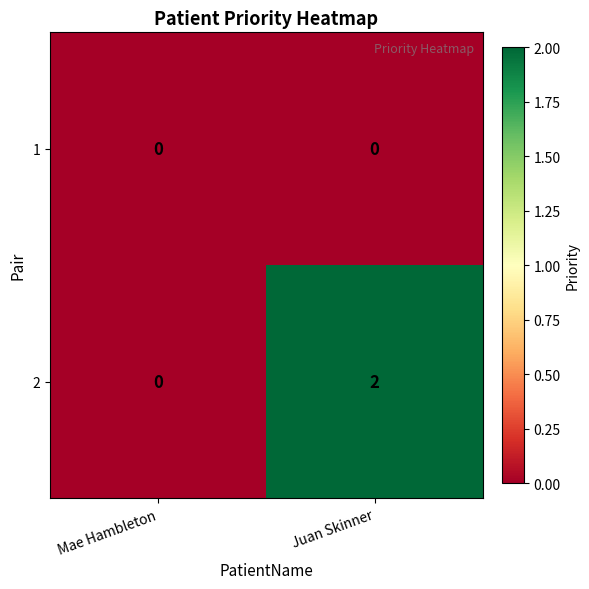

Which series has the largest total across all categories?

2